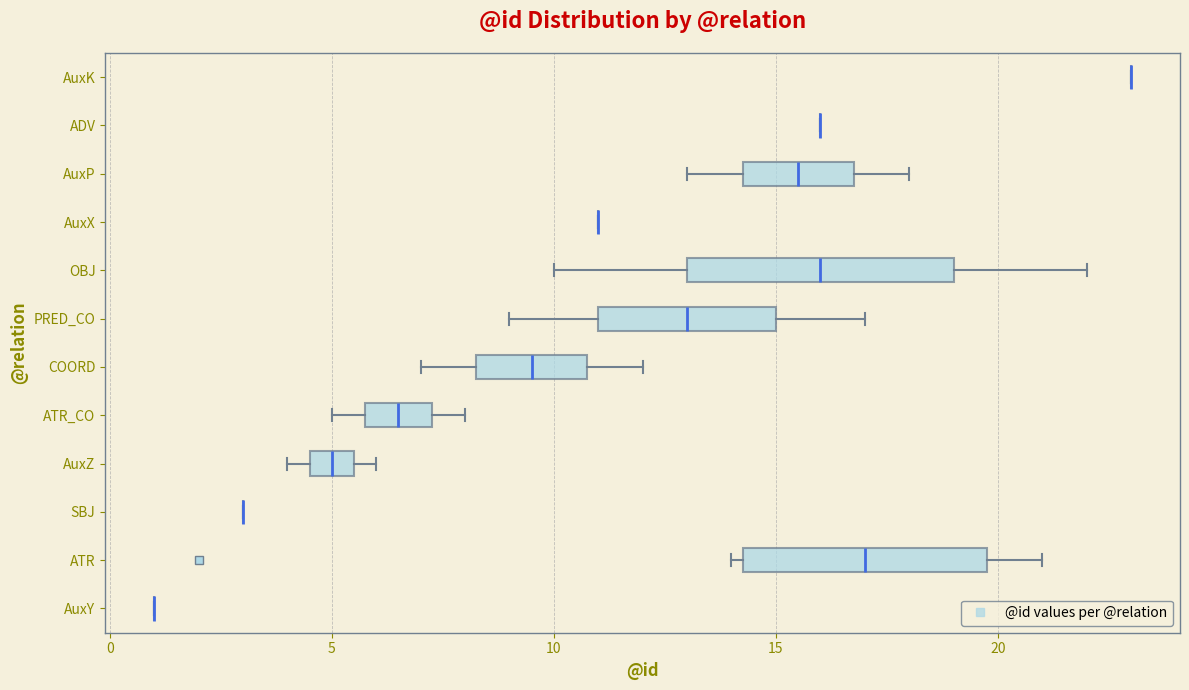

Reading bottom to top, read every box against the x-axis: the position of its median line, the range the box covers, and the ends of its whiskers. The values are not printed on the chart, so give them approximately, as read against the axis.

AuxY: box collapsed to a line at 1.0, whiskers 1.0 to 1.0
ATR: median 17.0, box 14.5 to 20.0, whiskers 14.0 to 21.0
SBJ: box collapsed to a line at 3.0, whiskers 3.0 to 3.0
AuxZ: median 5.0, box 4.5 to 5.5, whiskers 4.0 to 6.0
ATR_CO: median 6.5, box 6.0 to 7.5, whiskers 5.0 to 8.0
COORD: median 9.5, box 8.5 to 11.0, whiskers 7.0 to 12.0
PRED_CO: median 13.0, box 11.0 to 15.0, whiskers 9.0 to 17.0
OBJ: median 16.0, box 13.0 to 19.0, whiskers 10.0 to 22.0
AuxX: box collapsed to a line at 11.0, whiskers 11.0 to 11.0
AuxP: median 15.5, box 14.5 to 17.0, whiskers 13.0 to 18.0
ADV: box collapsed to a line at 16.0, whiskers 16.0 to 16.0
AuxK: box collapsed to a line at 23.0, whiskers 23.0 to 23.0